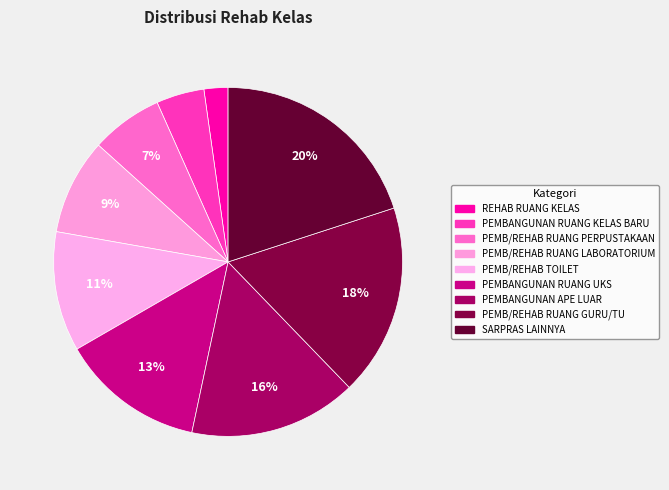

Count the number of slices in the pie.

9